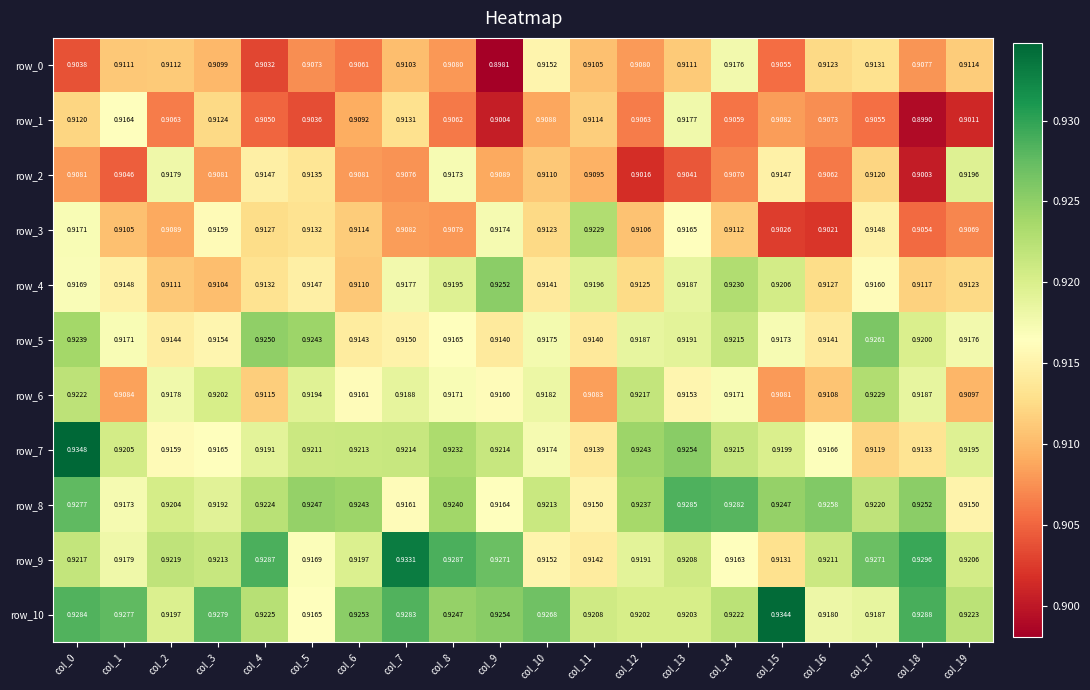

List the labels in order of row_10 value, largest first.

col_15, col_18, col_0, col_7, col_3, col_1, col_10, col_9, col_6, col_8, col_4, col_19, col_14, col_11, col_13, col_12, col_2, col_17, col_16, col_5